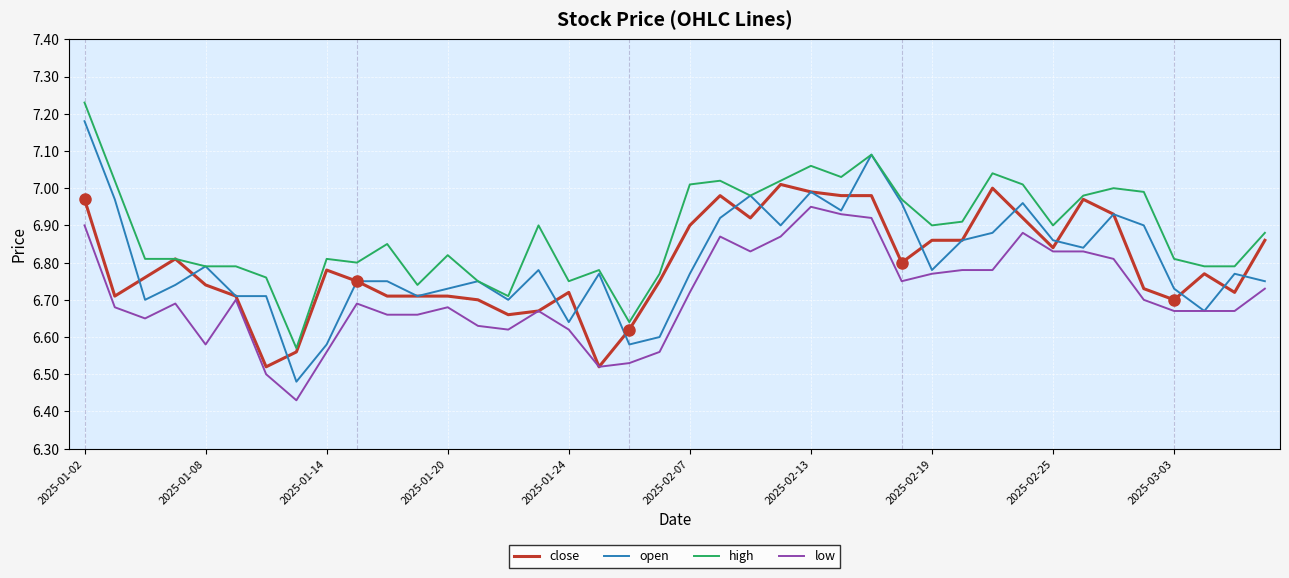

List the series in order of their peak value, lowest first.

low, close, open, high